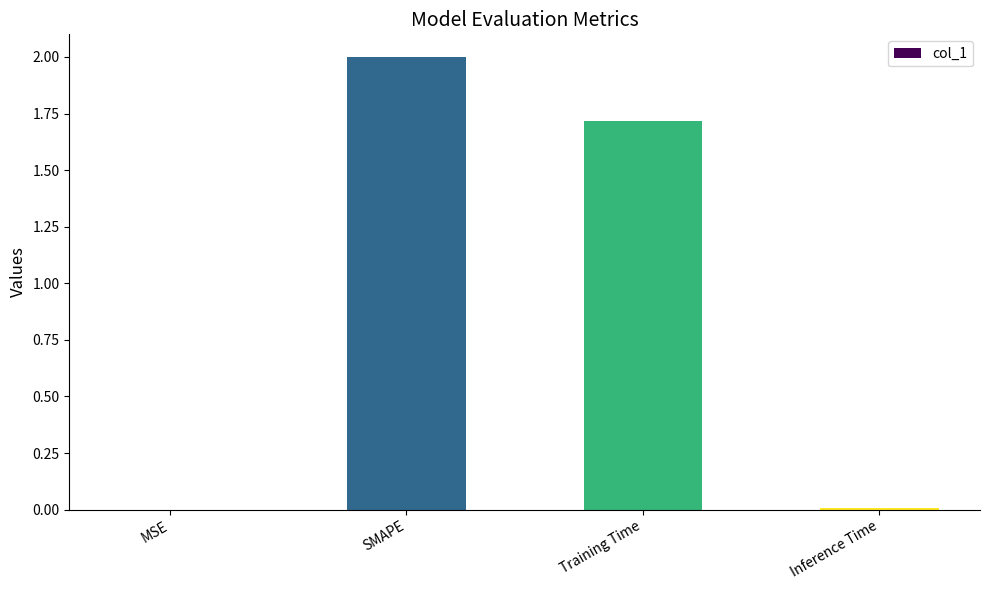

True or false: the data shows 2.7 at Training Time.

False